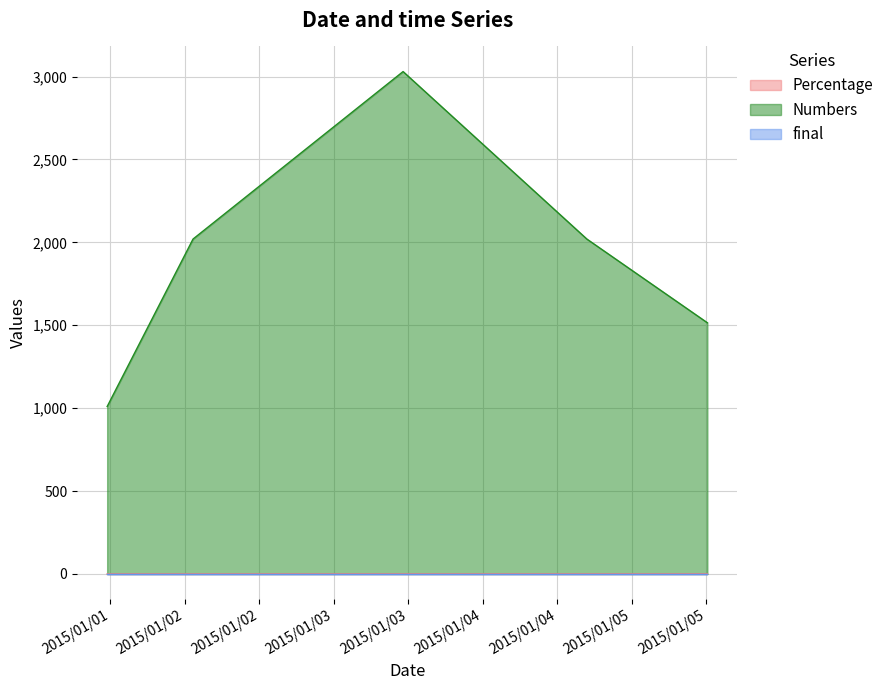

At which label is Numbers closest to 2020?

2015-01-02 01:20:33